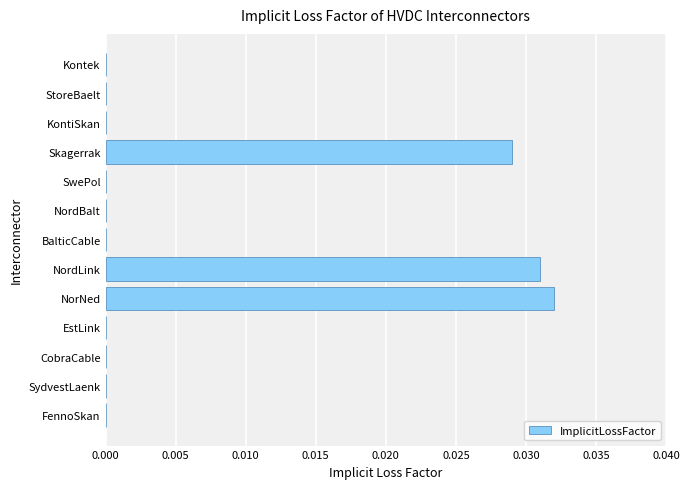

Which has a higher value, NordBalt or Skagerrak?

Skagerrak